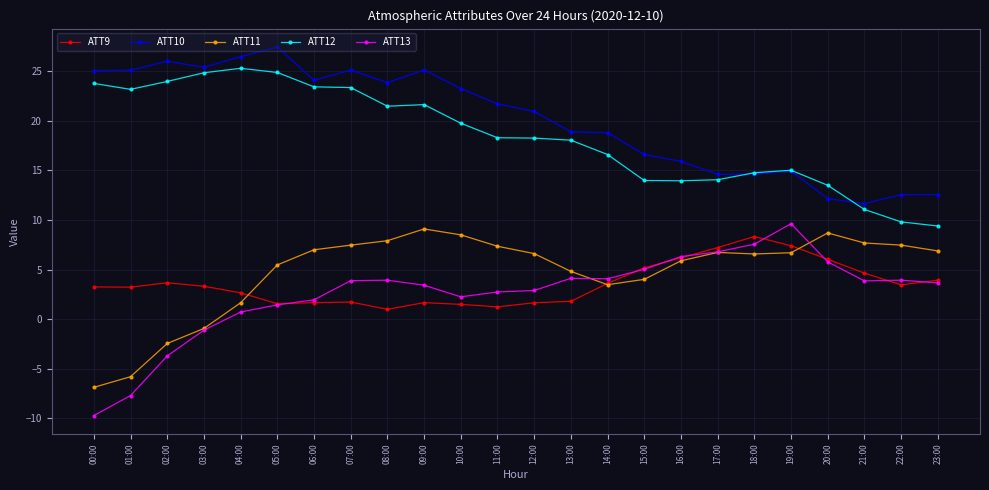

How many series are shown in this chart?

5